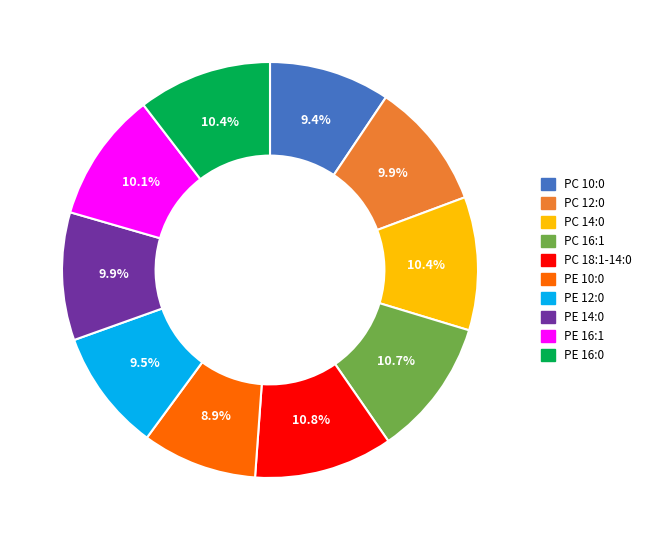

What portion of the pie excludes PE 14:0?

90.1%